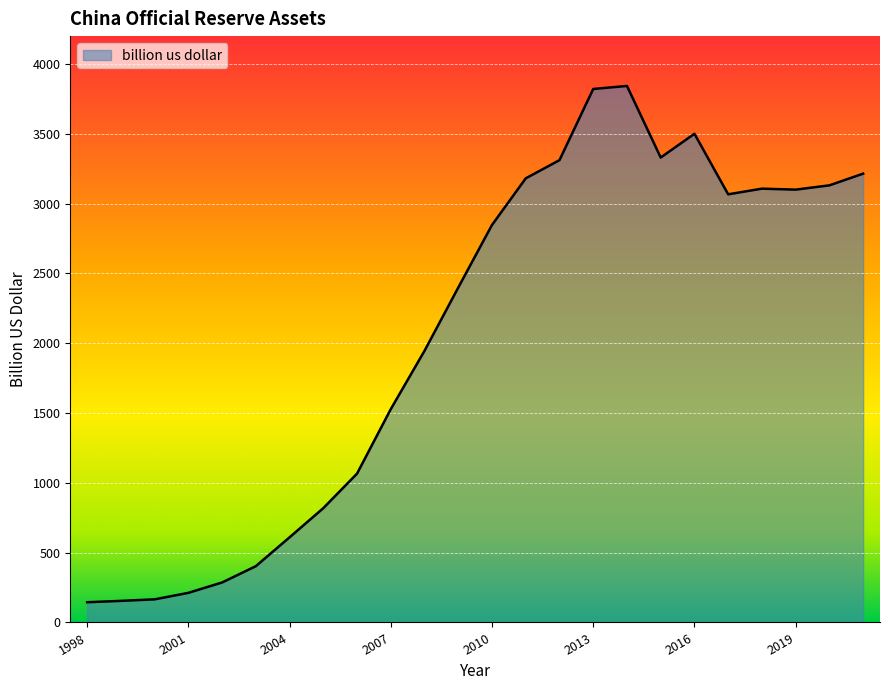

Count the number of values greater than 2847.

12